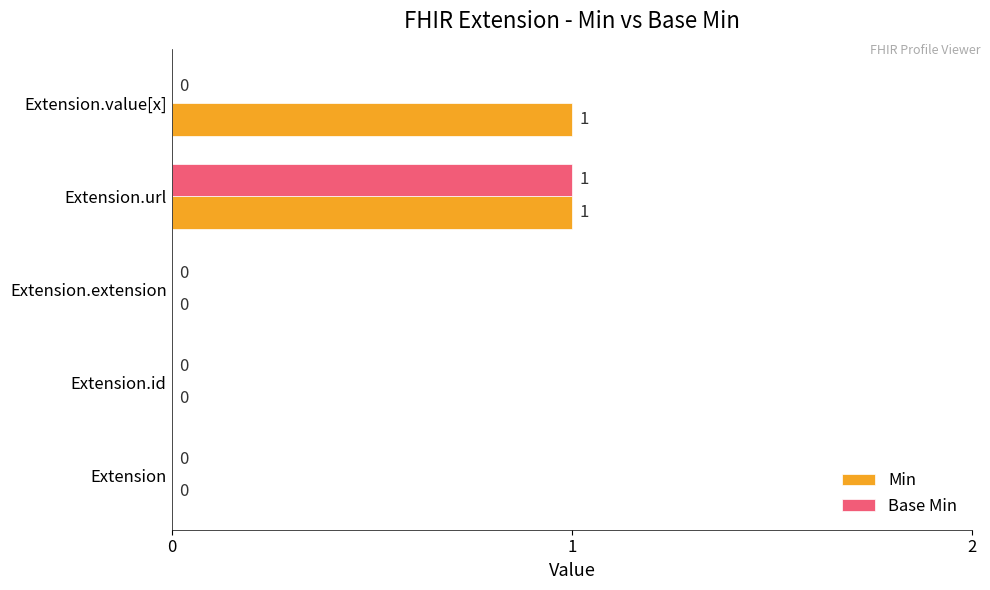

At which category is the sum across all series the highest?

Extension.url